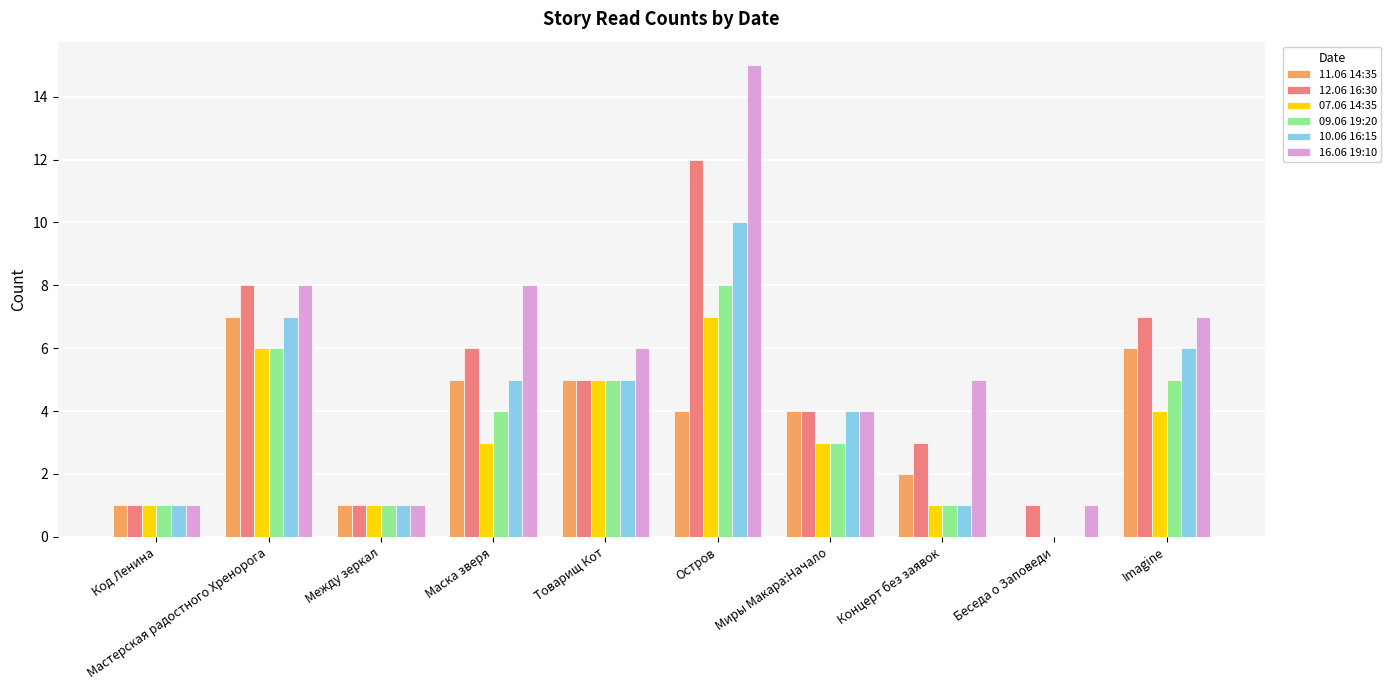

How many data points does each series have?

10